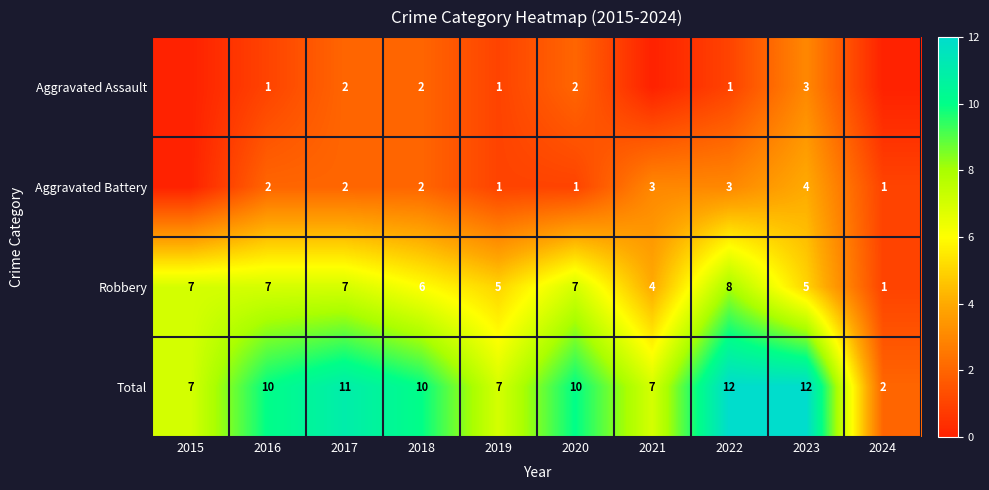

How many values in the Aggravated Assault series are below 1?

3